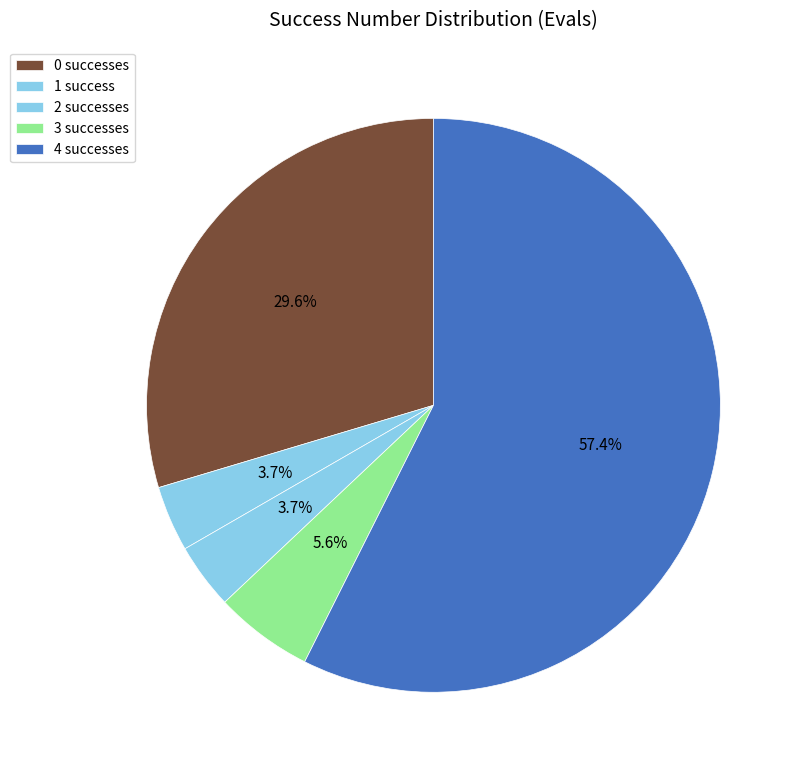

The 3 slice represents 14% of the pie. True or false?

False